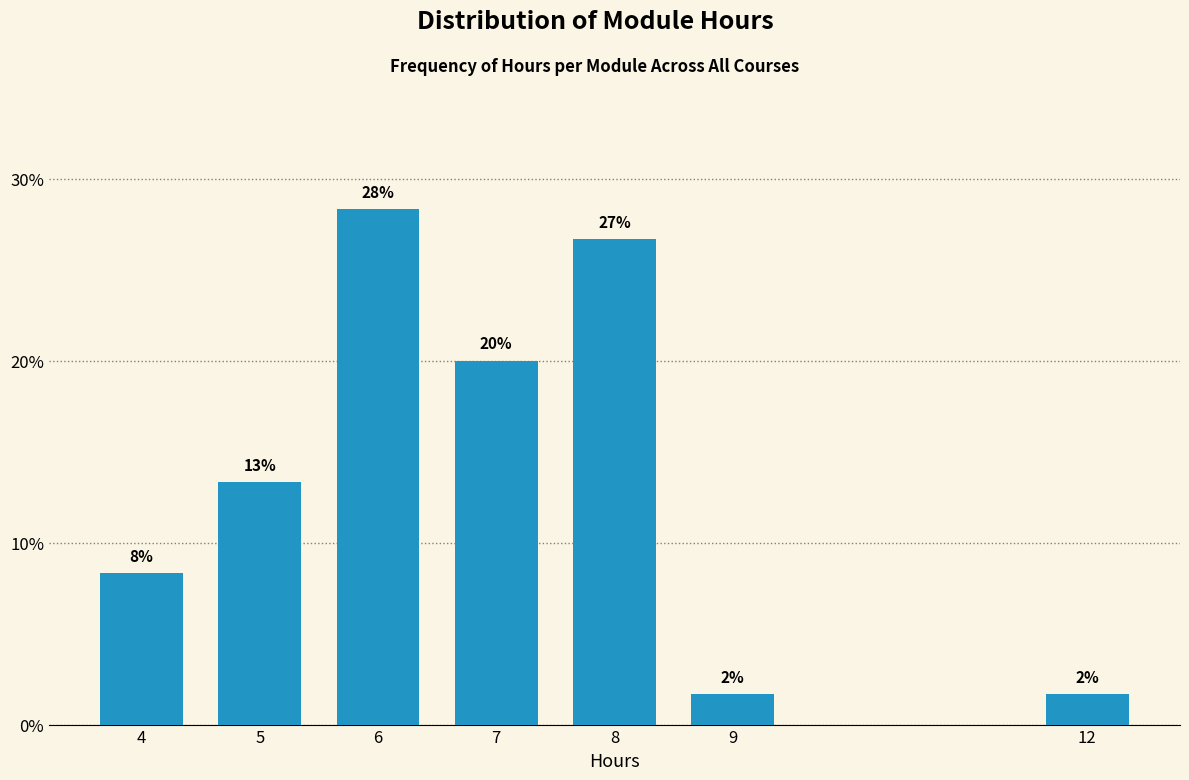

Are the bars horizontal?

No